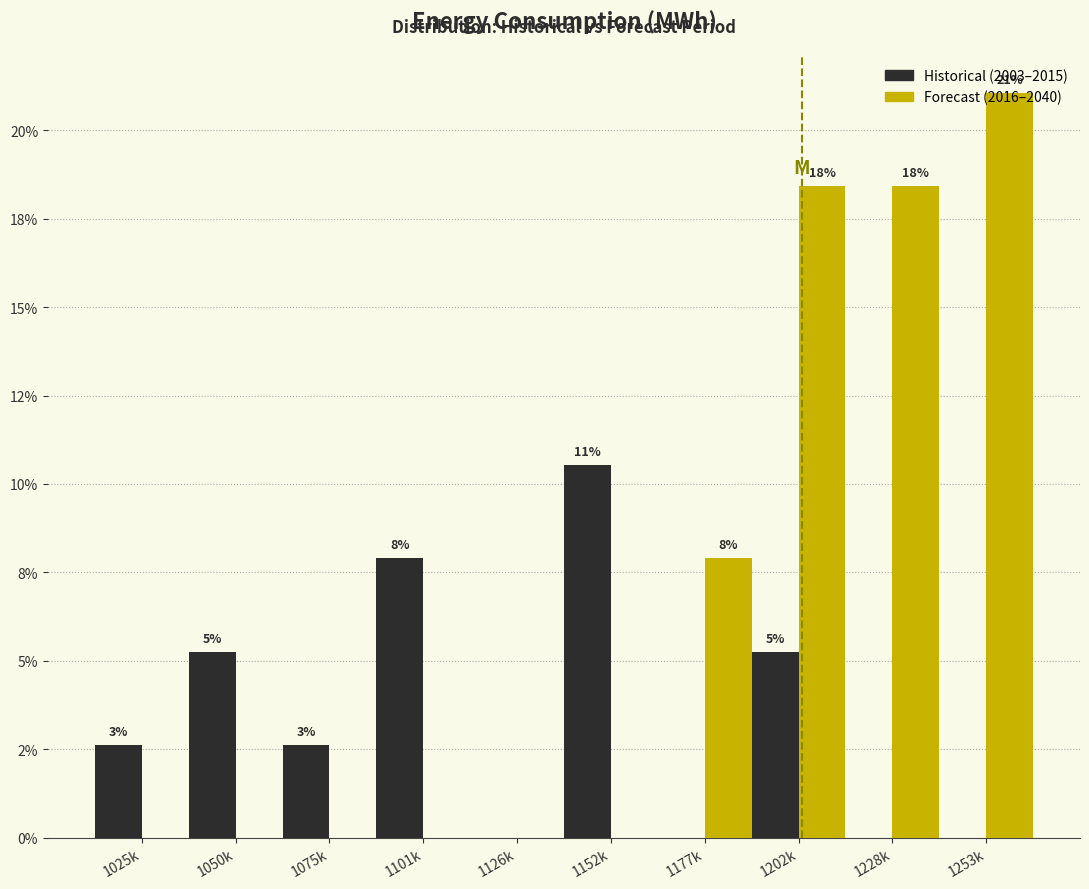

What are all the series names shown in the legend?

Historical (2003–2015), Forecast (2016–2040)